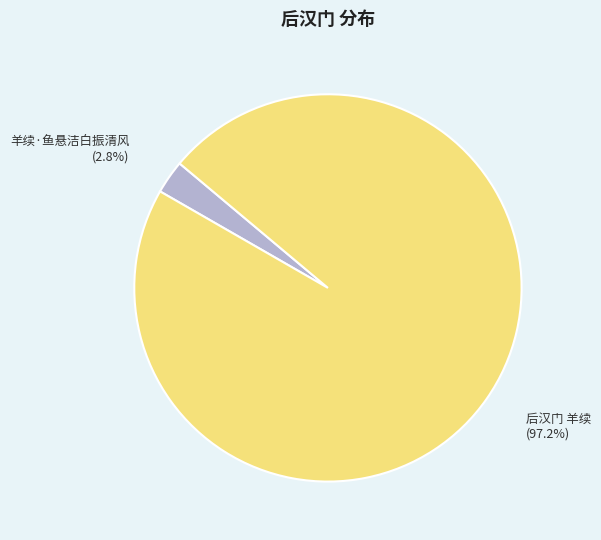

Count the number of slices in the pie.

2